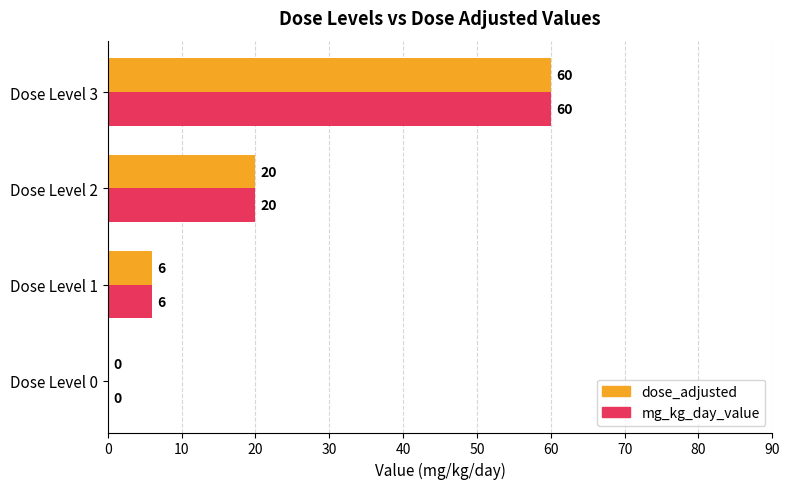

Is the value of mg_kg_day_value at Dose Level 3 greater than the value of dose_adjusted at Dose Level 0?

Yes